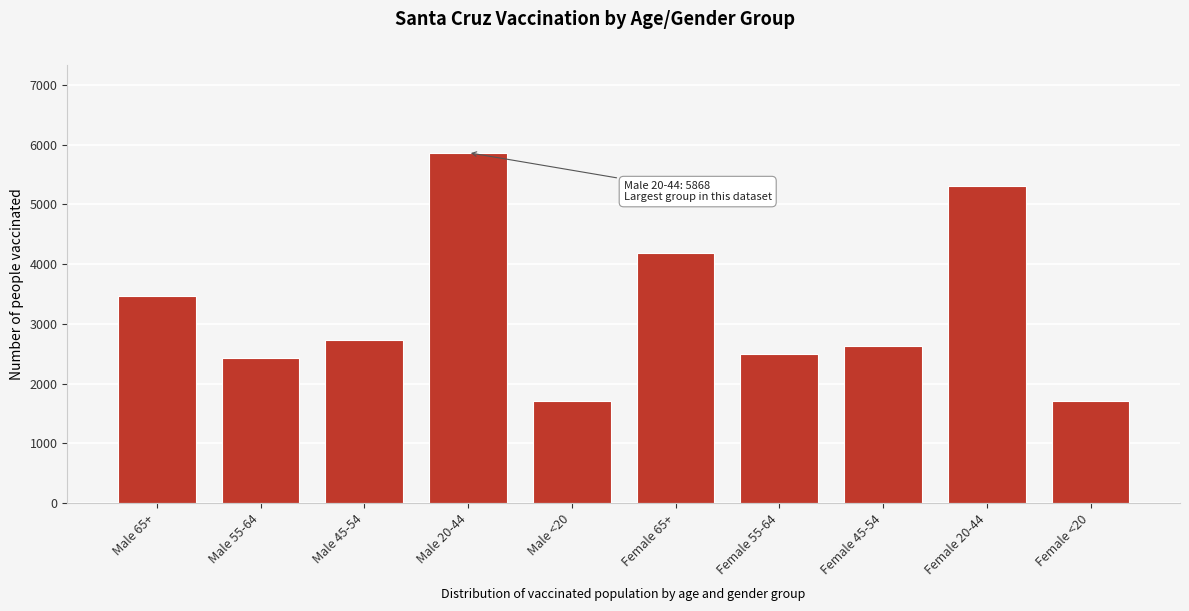

What is the label of the 6th bar from the left?

Female 65+